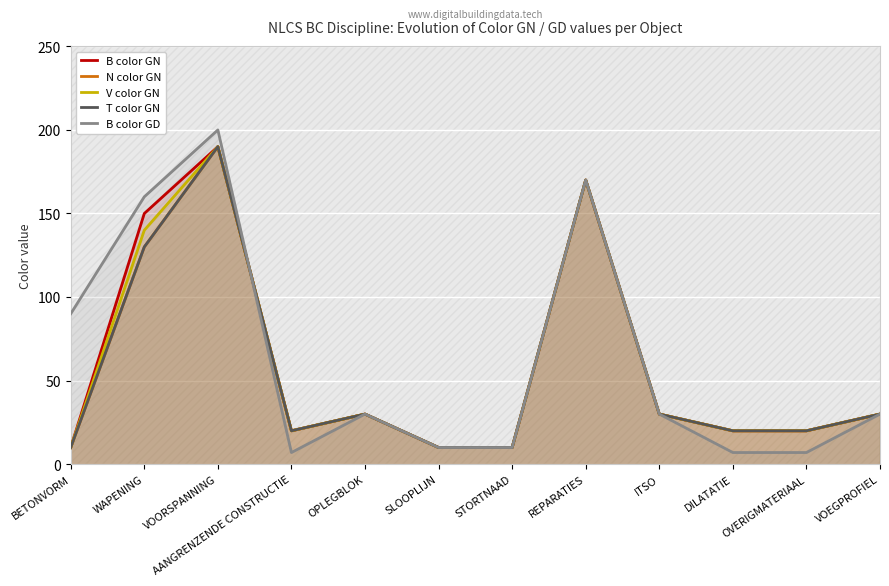

What is the difference between the maximum and minimum values in the B color GD series?

193